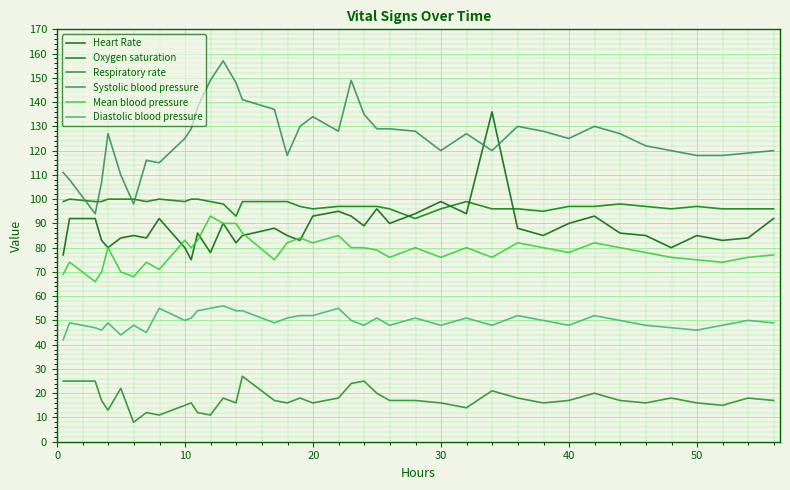

Does the chart have visible grid lines?

Yes